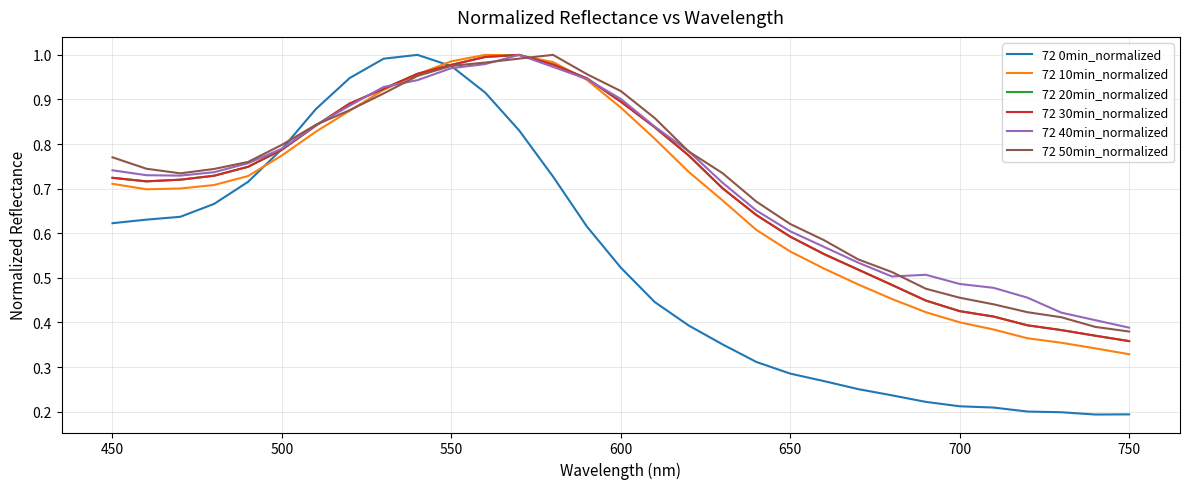

Is this an area chart (filled region under the line)?

No